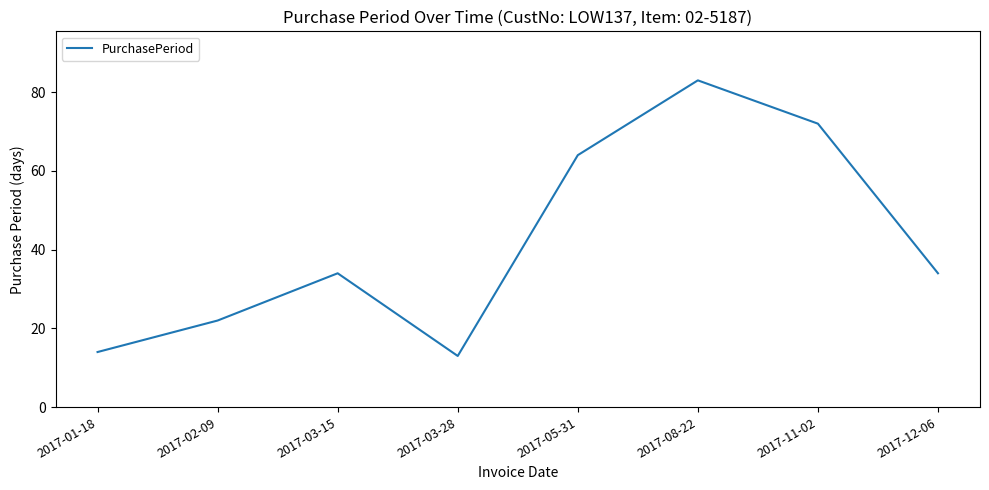

Approximately how many times larger is the value at 2017-01-18 compared to 2017-03-28?

1.1